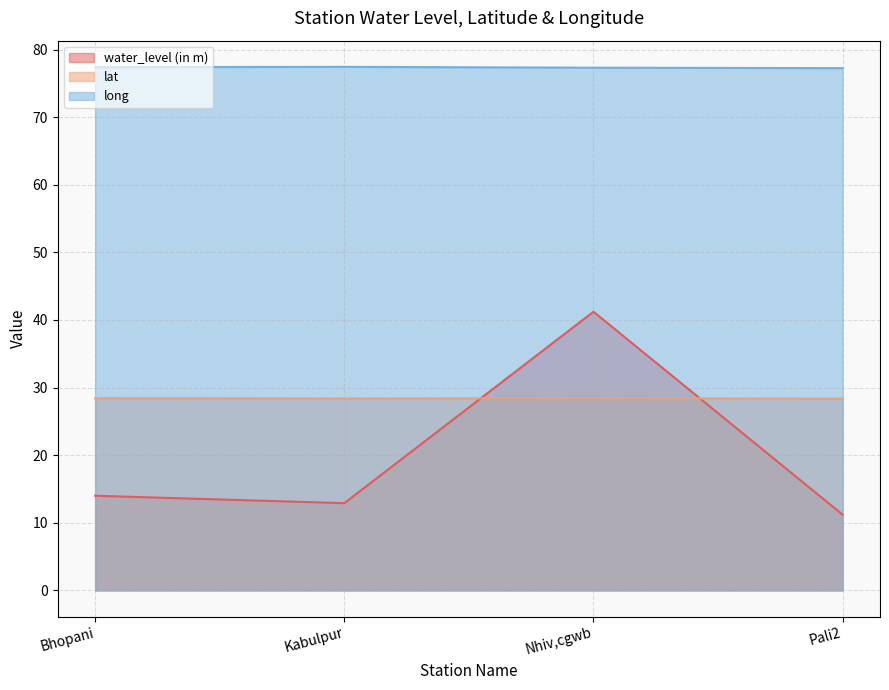

Reading right to left, what are all the values shown in this chart?

water_level (in m): Pali2=11.2	Nhiv,cgwb=41.2	Kabulpur=12.9	Bhopani=14.0
lat: Pali2=28.4	Nhiv,cgwb=28.4	Kabulpur=28.4	Bhopani=28.4
long: Pali2=77.2	Nhiv,cgwb=77.3	Kabulpur=77.4	Bhopani=77.4